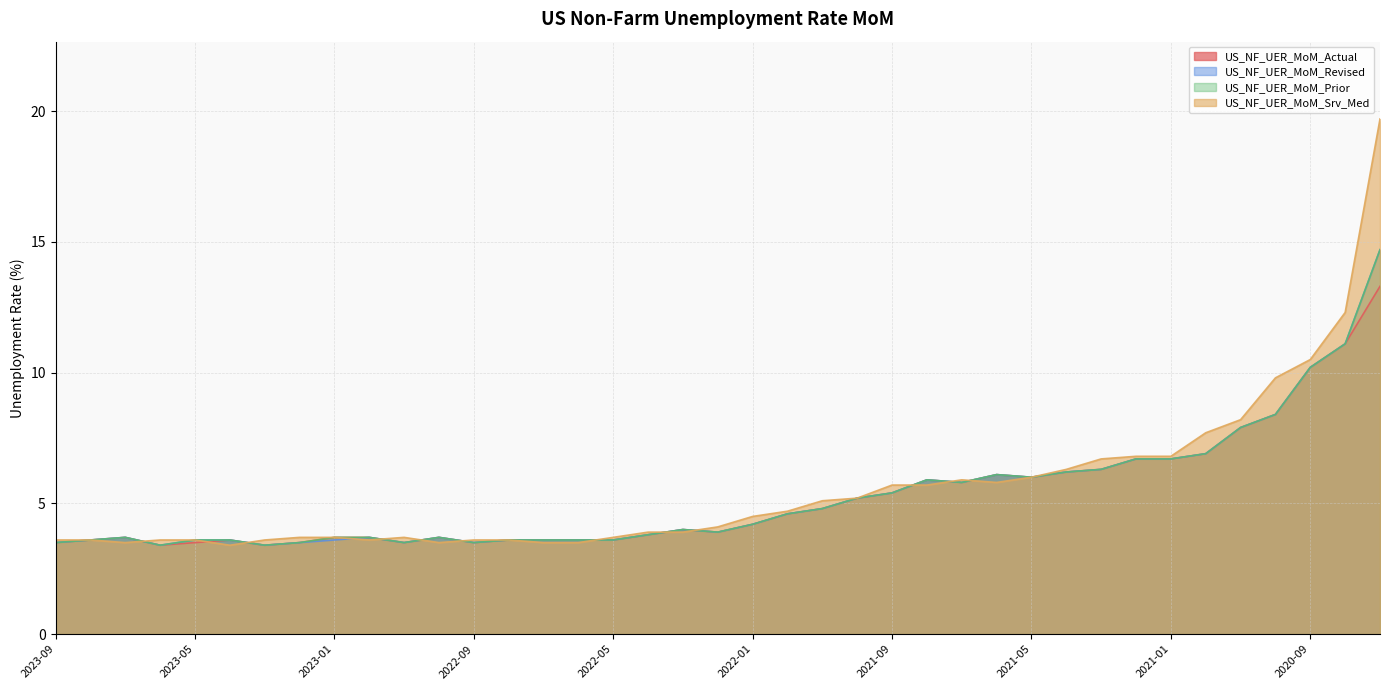

Which series has the largest total across all categories?

US_NF_UER_MoM_Srv_Med